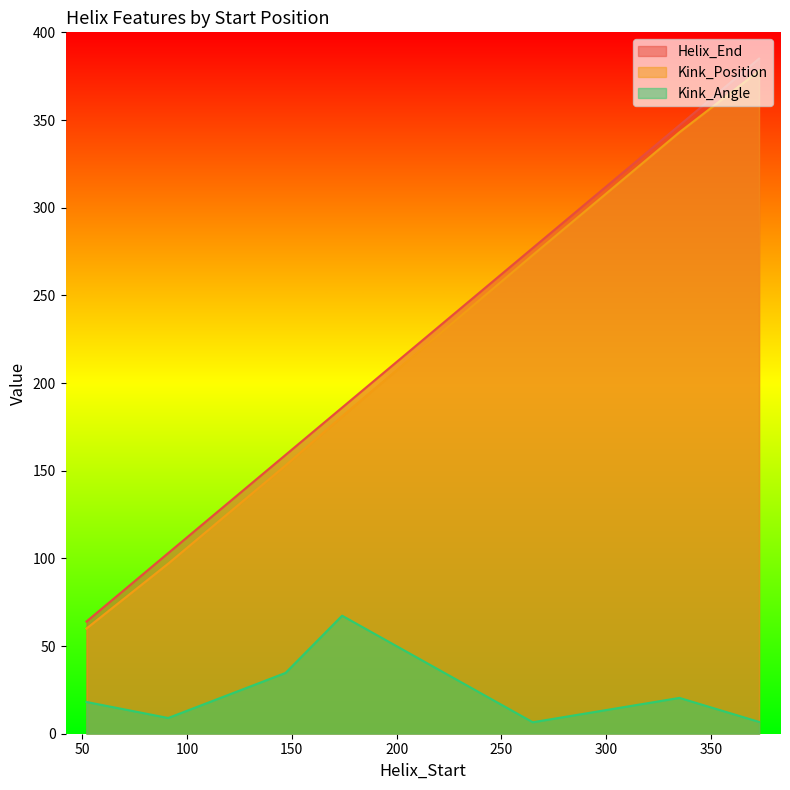

Between 52 and 174, which series saw the biggest shift?

Helix_End